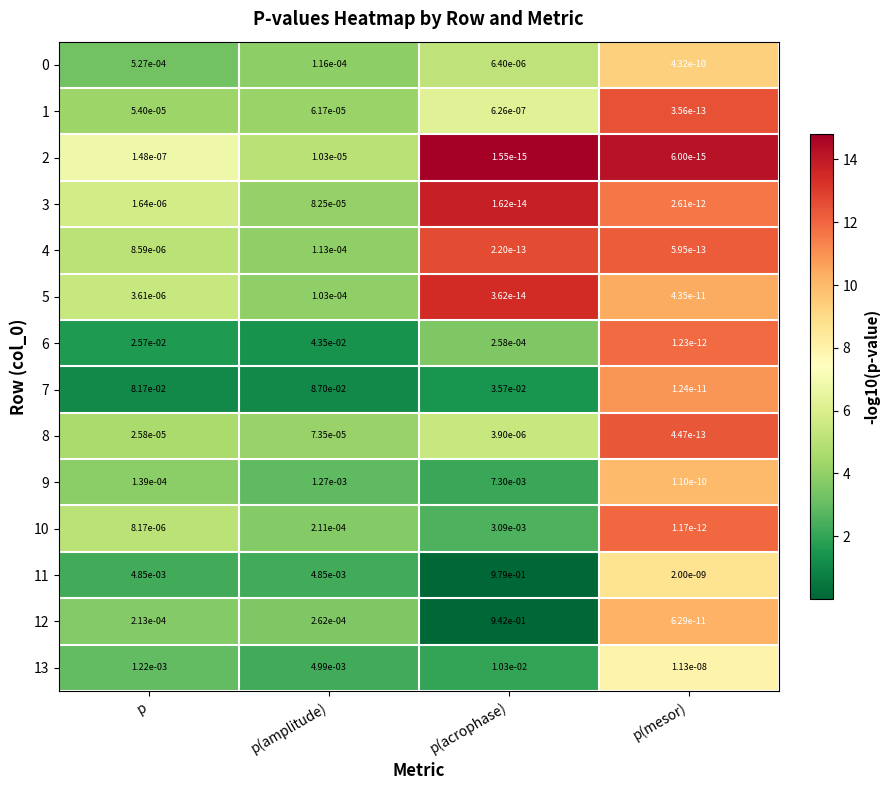

Is the value of 4 at p greater than the value of 2 at p(amplitude)?

No